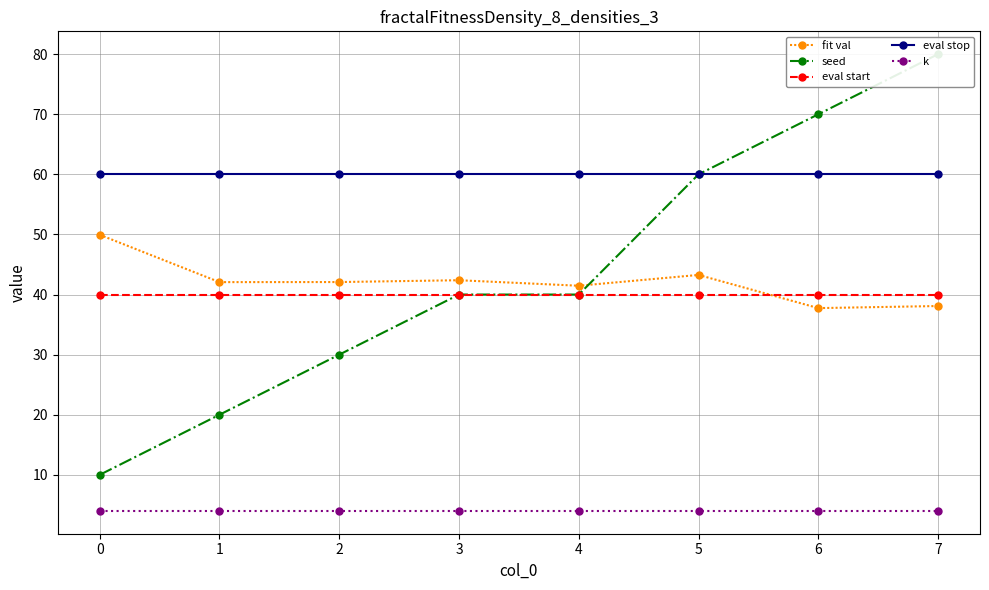

Reading left to right, transcribe all the data shown in this chart.

fit val: 0=49.9	1=42.1	2=42.1	3=42.4	4=41.5	5=43.3	6=37.7	7=38.1
seed: 0=10.0	1=20.0	2=30.0	3=40.0	4=40.0	5=60.0	6=70.0	7=80.0
eval start: 0=40.0	1=40.0	2=40.0	3=40.0	4=40.0	5=40.0	6=40.0	7=40.0
eval stop: 0=60.0	1=60.0	2=60.0	3=60.0	4=60.0	5=60.0	6=60.0	7=60.0
k: 0=4.0	1=4.0	2=4.0	3=4.0	4=4.0	5=4.0	6=4.0	7=4.0